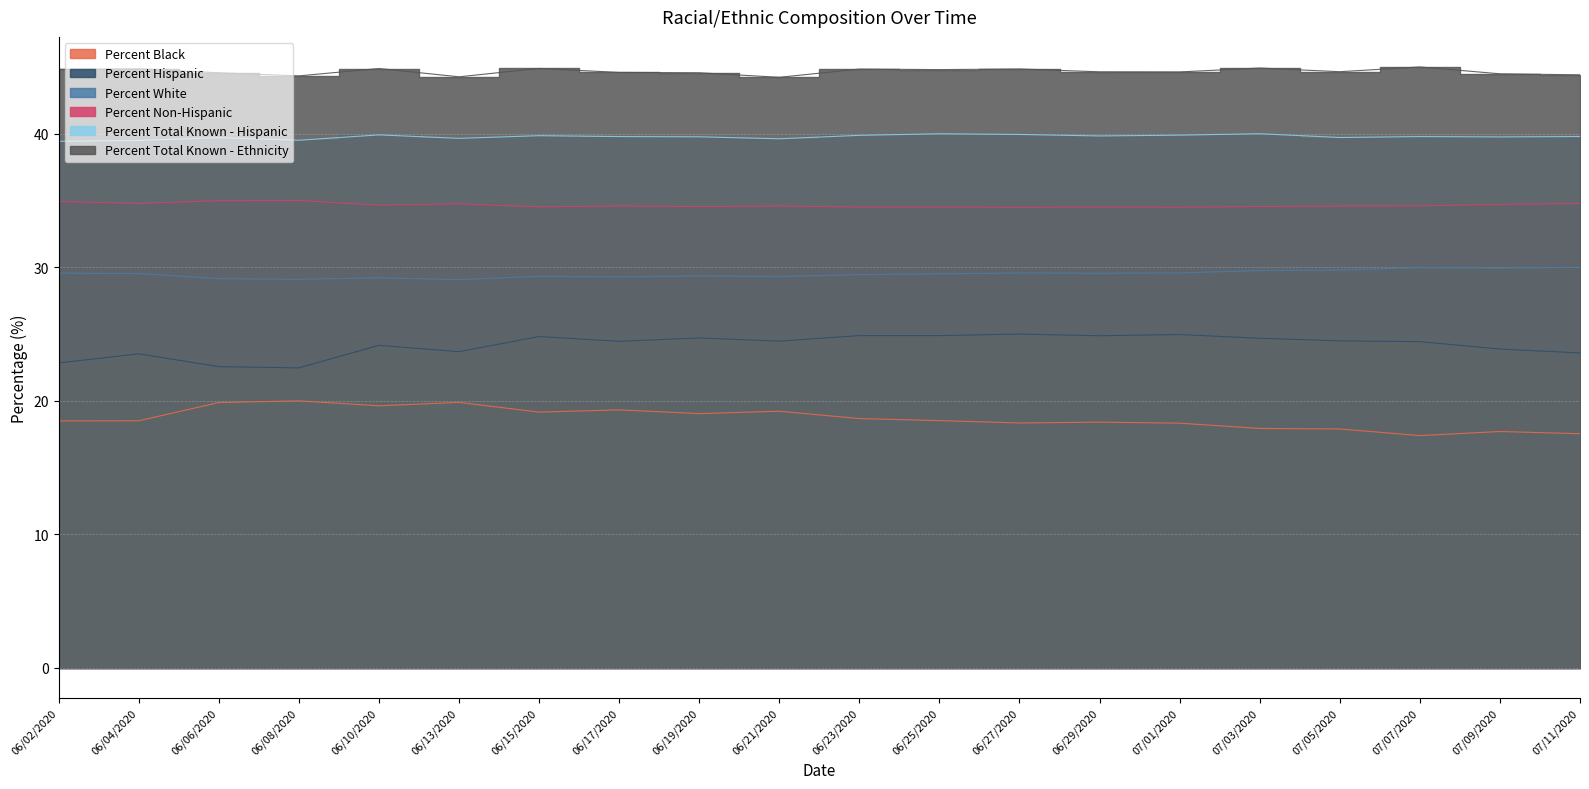

What is the approximate value of Percent Total Known - Hispanic at 06/06/2020?

39.7